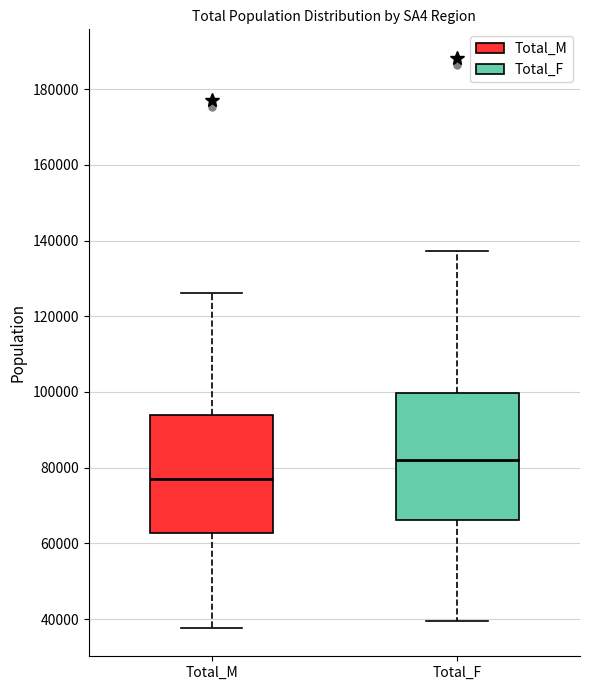

Reading left to right, transcribe this box plot: for each box, give where its median line is, the range the box spans, and where its two whiskers end, as read against the y-axis. The values are not printed on the chart, so give them approximately, as read against the axis.

Total_M: median 76000, box 62000 to 94000, whiskers 38000 to 126000
Total_F: median 82000, box 66000 to 100000, whiskers 40000 to 138000